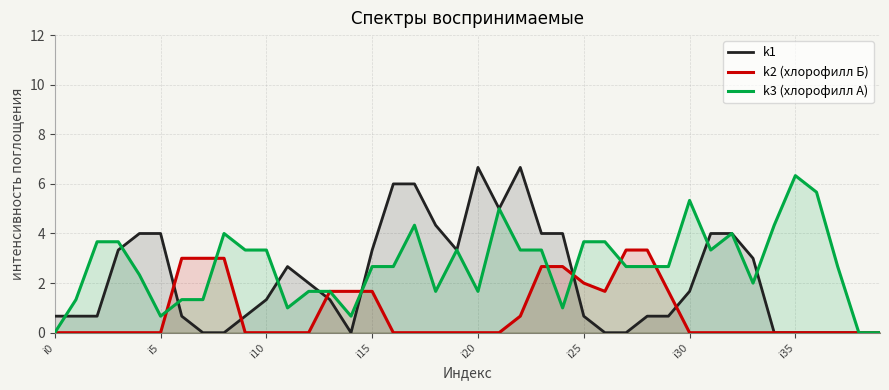

Rank the series by their average value, from lowest to highest.

k2 (хлорофилл Б), k1, k3 (хлорофилл А)